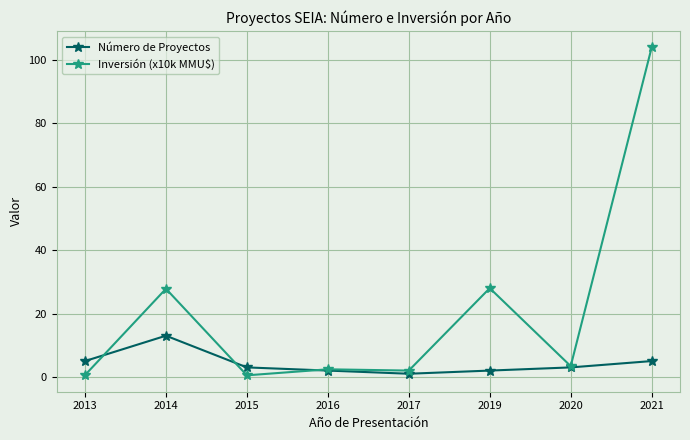

Between which two adjacent categories do Número de Proyectos and Inversión (x10k MMU$) first intersect?

2013 and 2014